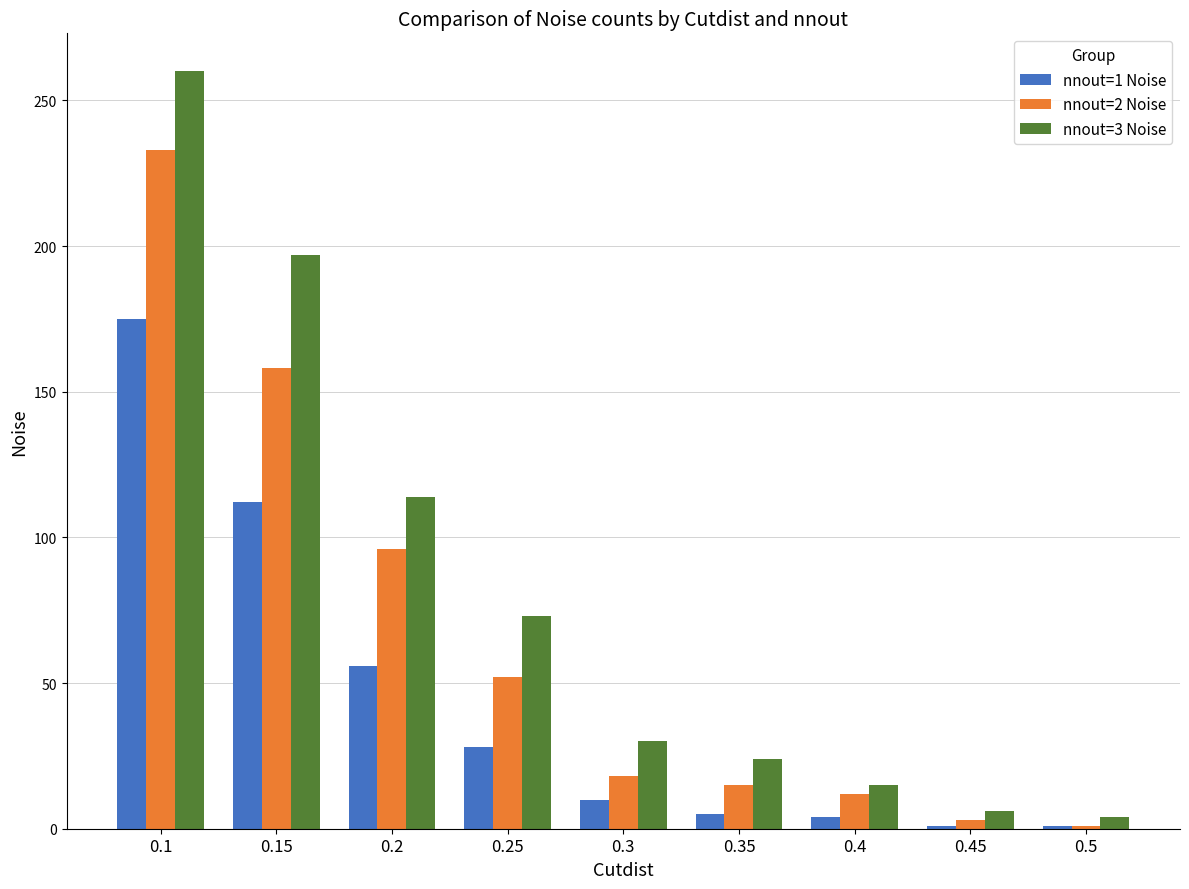

At 0.35, list the series in order from smallest to largest.

nnout=1 Noise, nnout=2 Noise, nnout=3 Noise